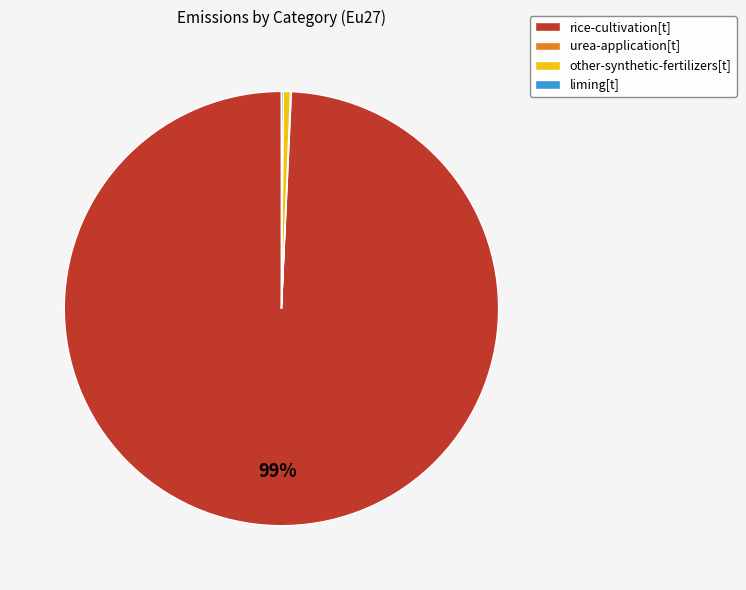

The other-synthetic-fertilizers[t] slice represents 1% of the pie. True or false?

True